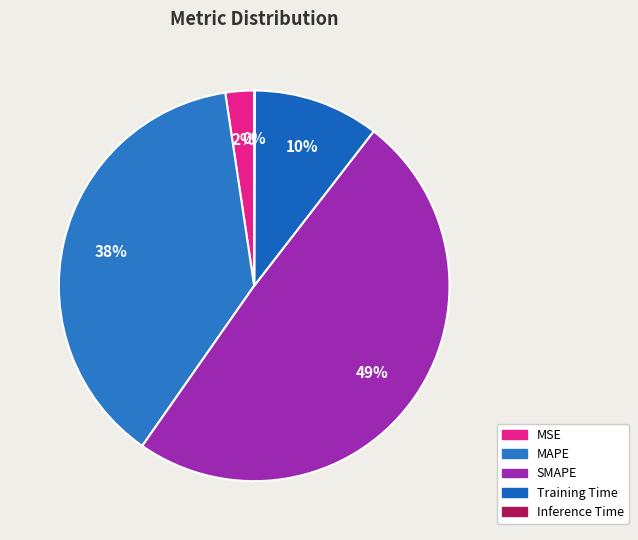

Is MAPE the majority of the pie?

No